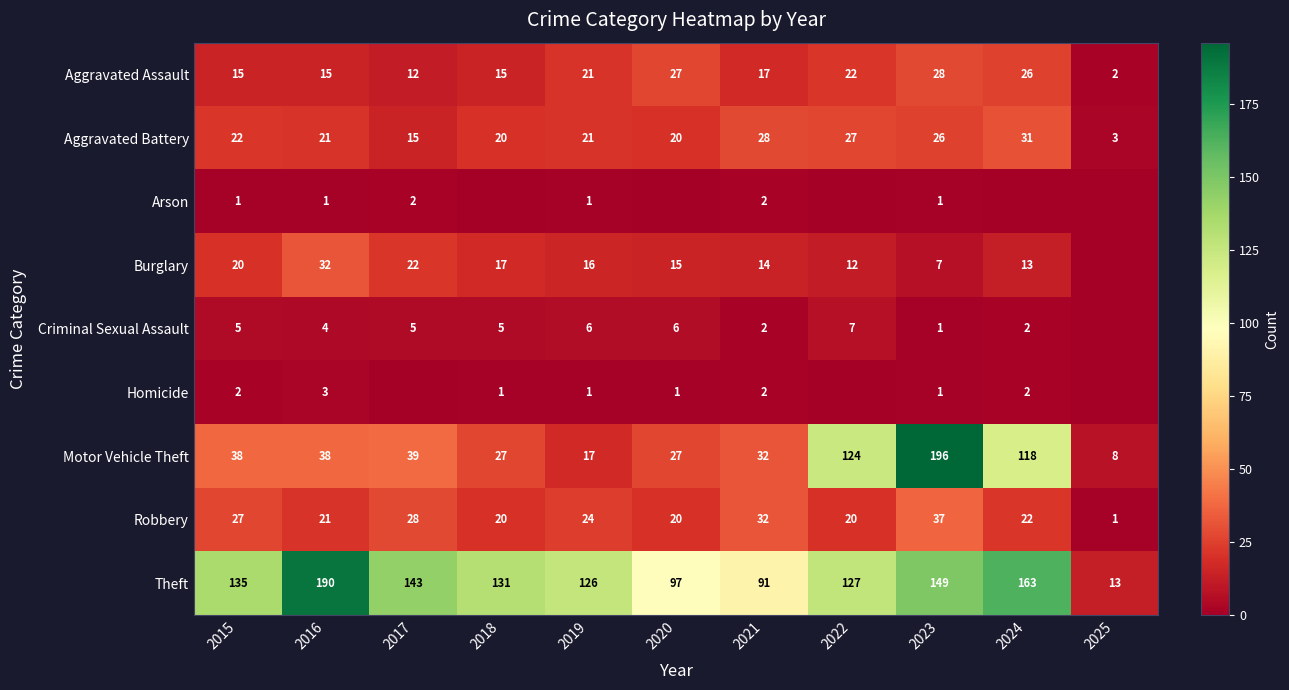

What is the lowest value of the Aggravated Assault series?

2